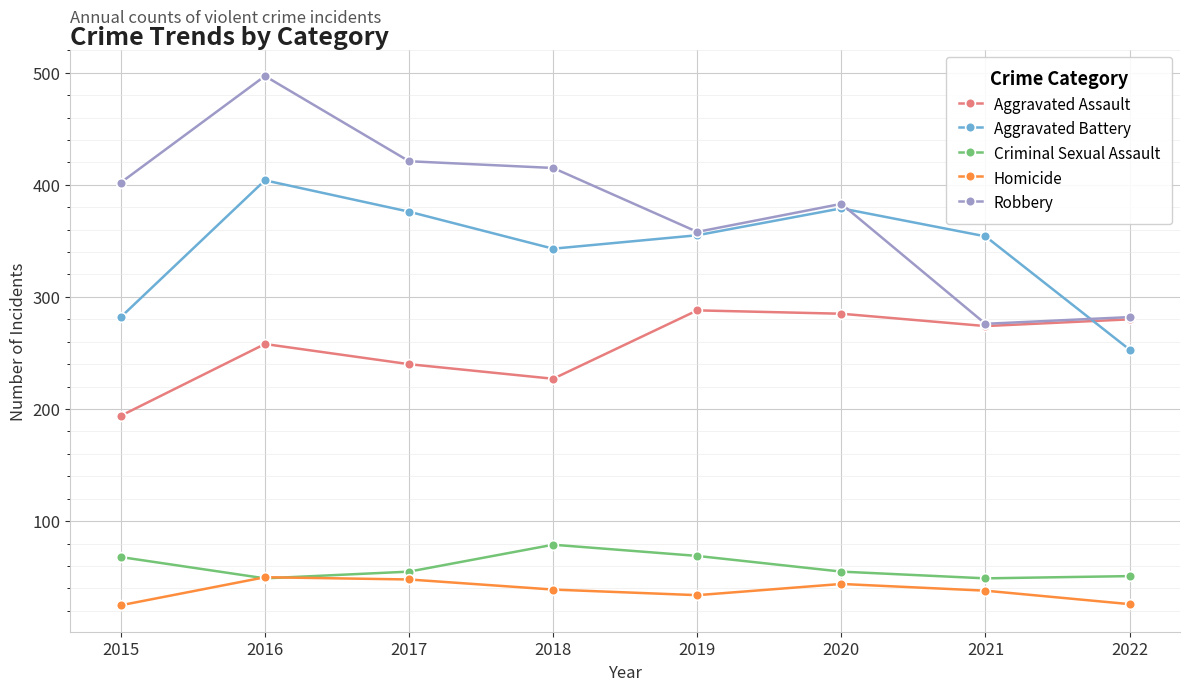

Which series has the widest spread of values?

Robbery